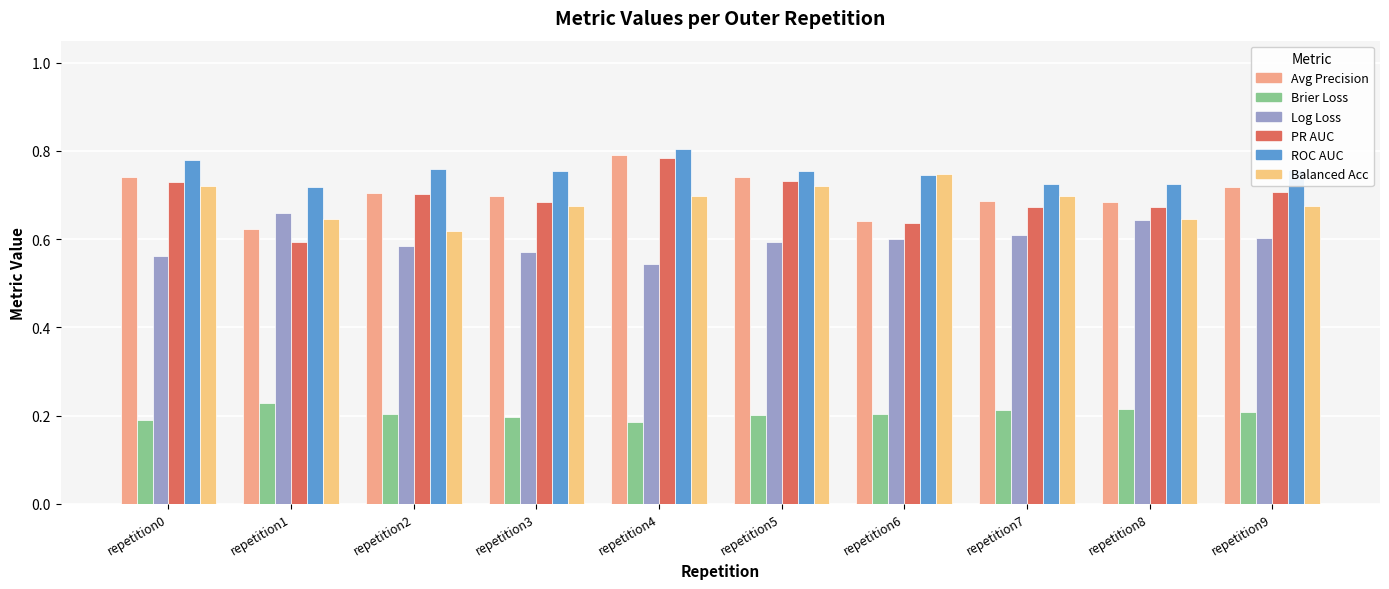

How many data points does each series have?

10